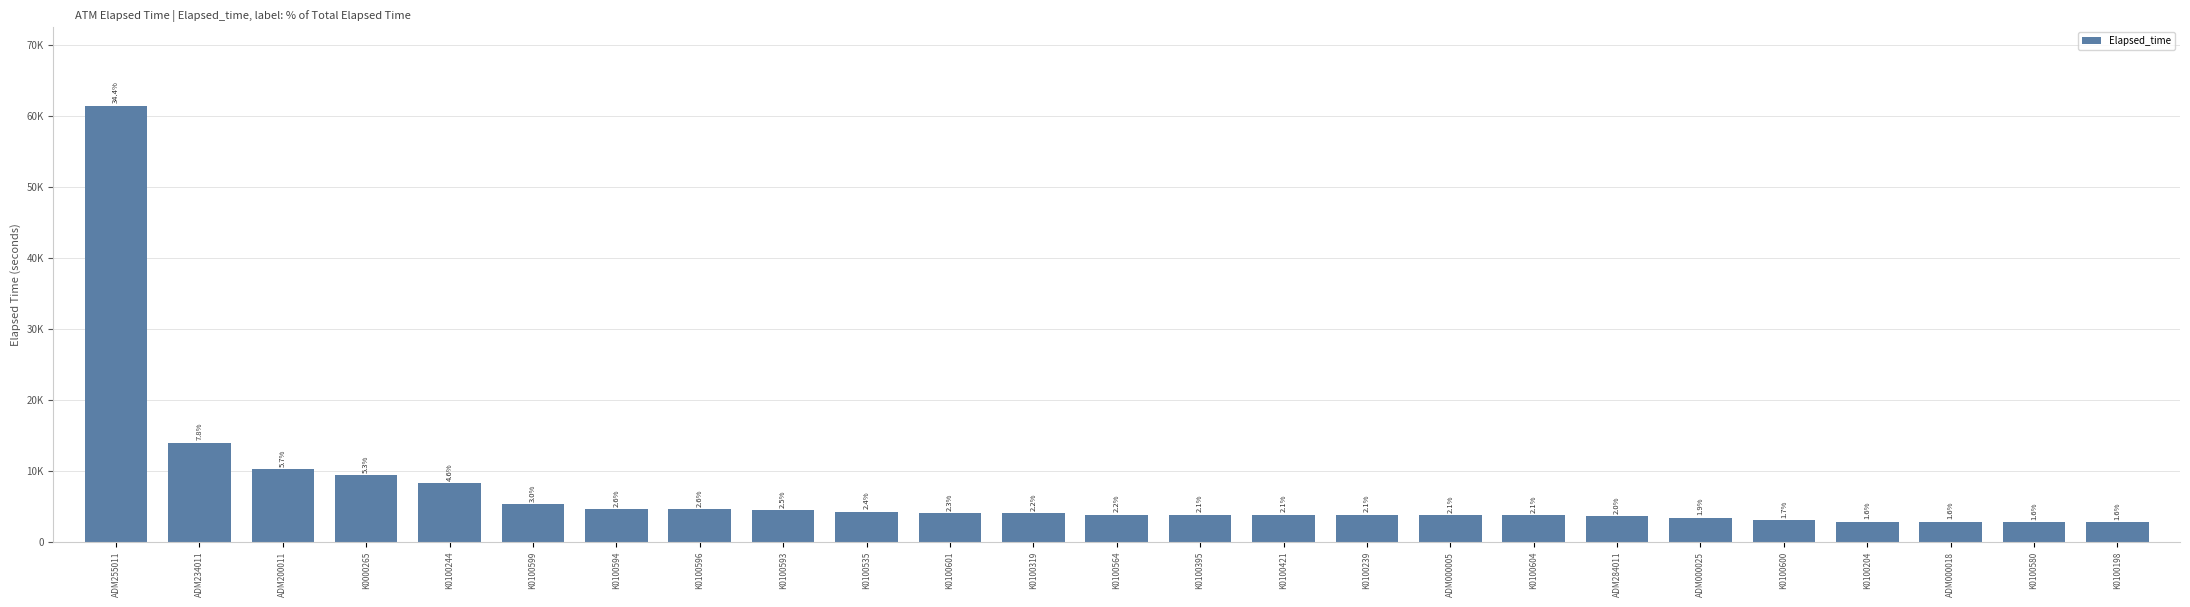

Reading left to right, transcribe all the data shown in this chart.

61420	13927	10211	9400	8276	5332	4572	4557	4482	4241	4061	4001	3837	3821	3791	3791	3776	3732	3582	3372	3058	2816	2816	2771	2771